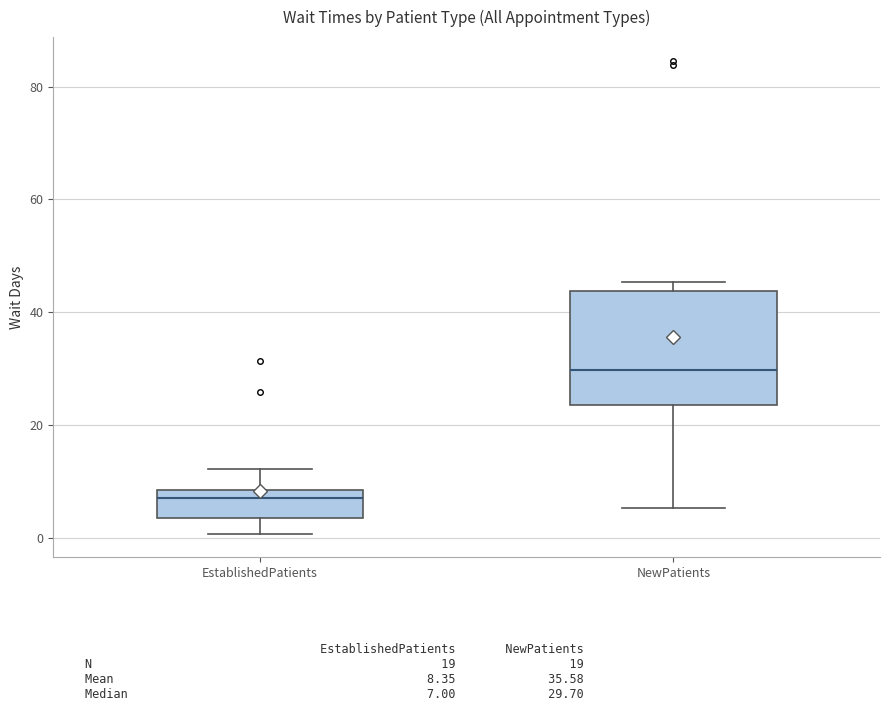

Comparing the boxes themselves (not the whiskers), which one is the tallest?

NewPatients